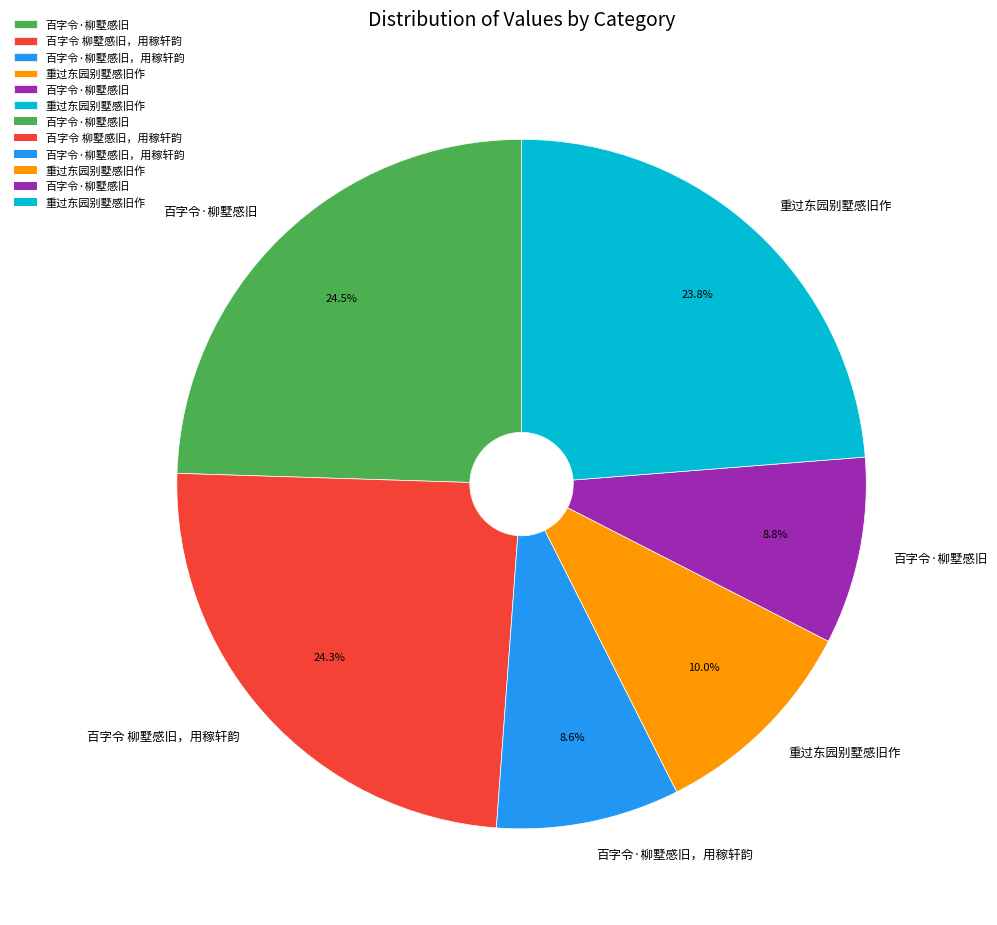

Is there any slice that represents more than half of the pie?

No